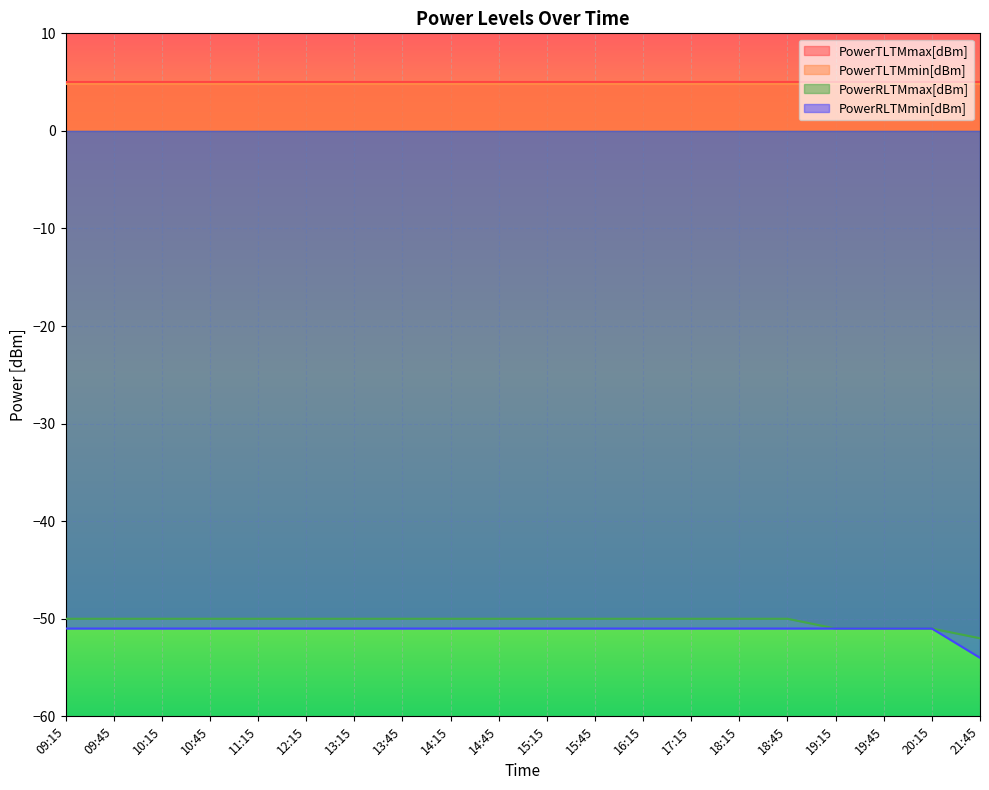

True or false: PowerRLTMmin[dBm] has more than 2 interior local peaks.

False